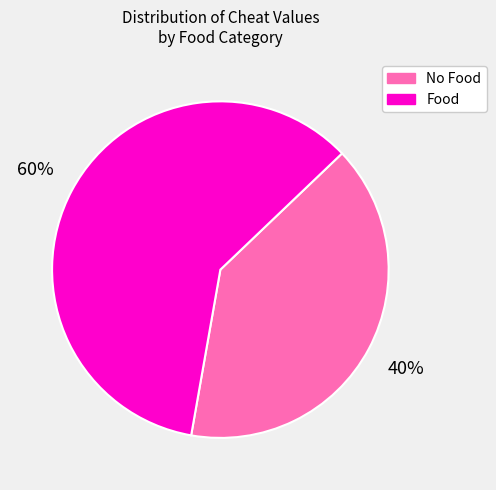

To the nearest percent, what is the difference between the largest and smallest slice percentages?

20%